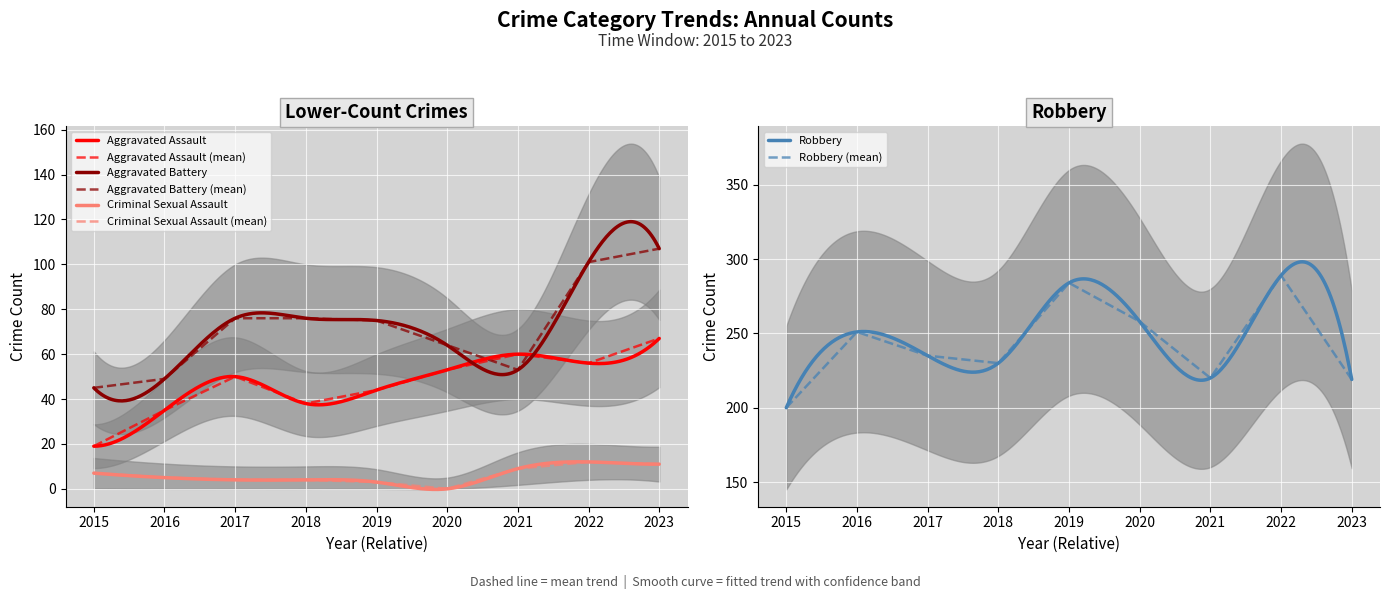

Rank the series at 2023 from highest to lowest value.

Robbery, Aggravated Battery, Aggravated Assault, Criminal Sexual Assault